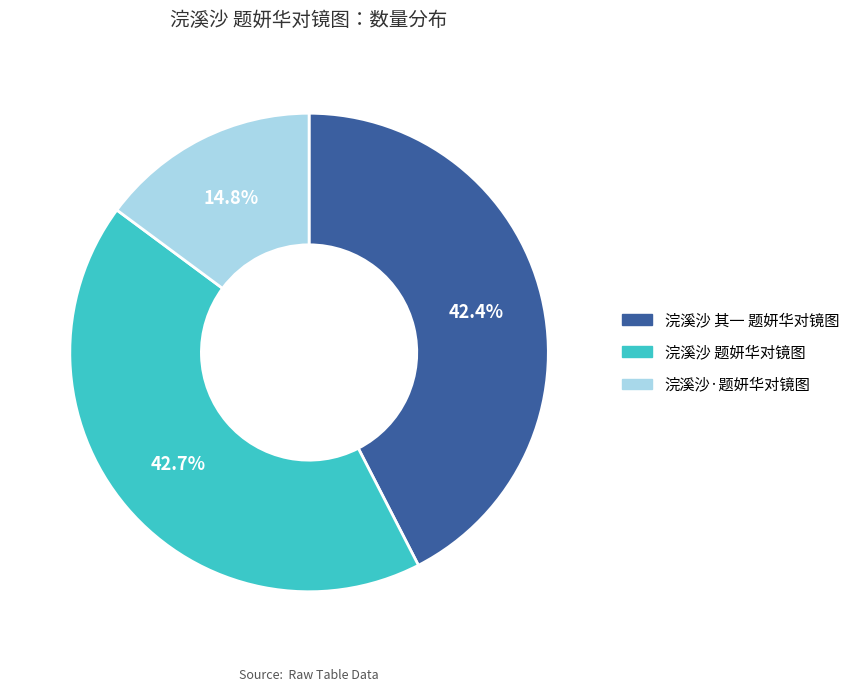

What percentage is the 浣溪沙·题妍华对镜图 slice, to the nearest percent?

15%